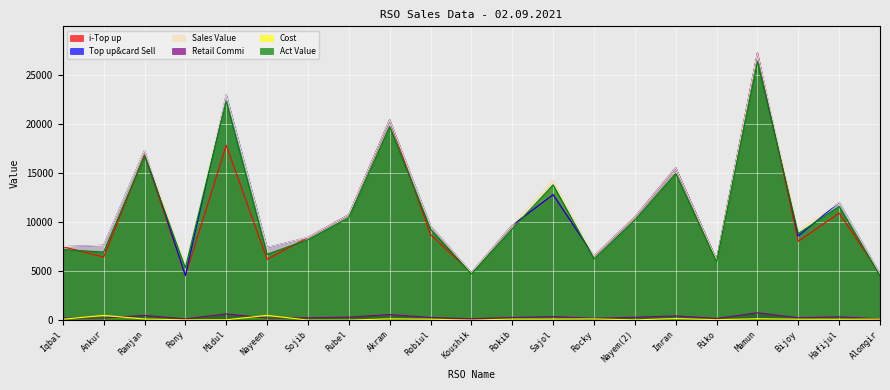

Count the number of data series in this chart.

6